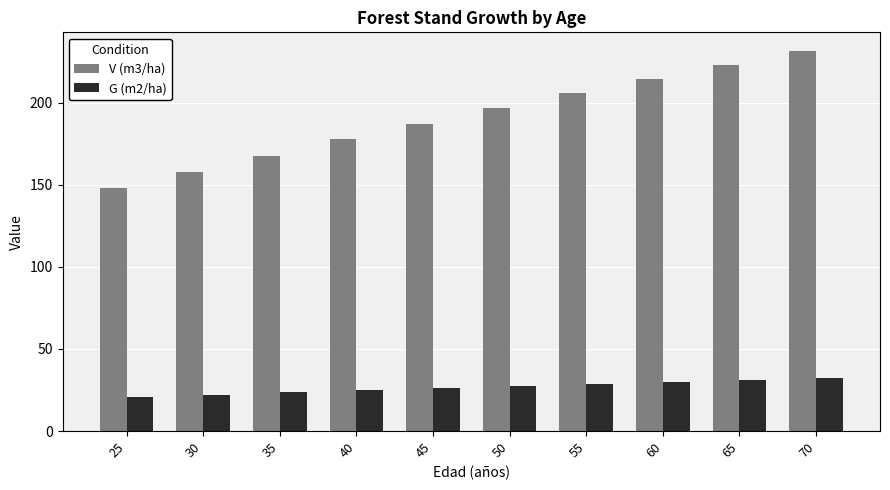

Which series has the widest spread of values?

V (m3/ha)